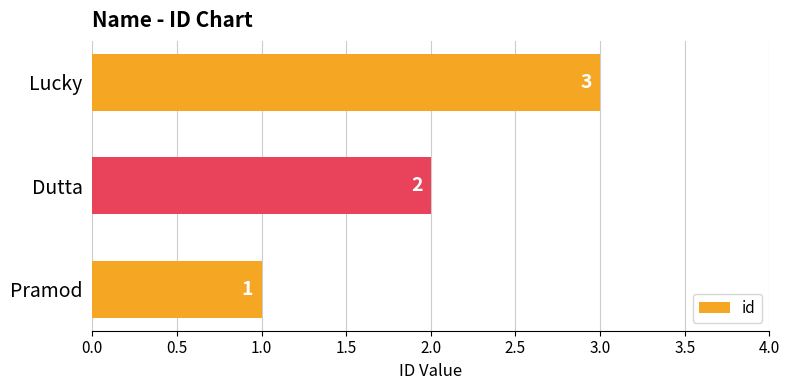

Is it true that the value at Pramod is 1?

True